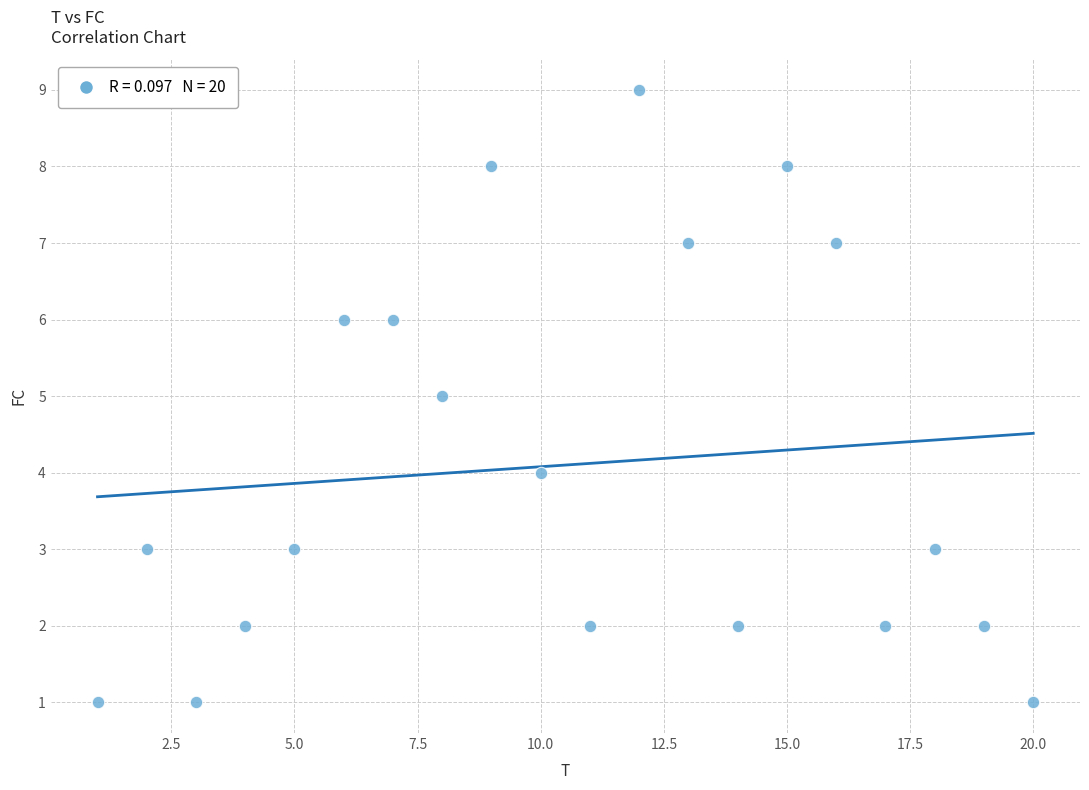

What is the range of X values (max minus min)?

19